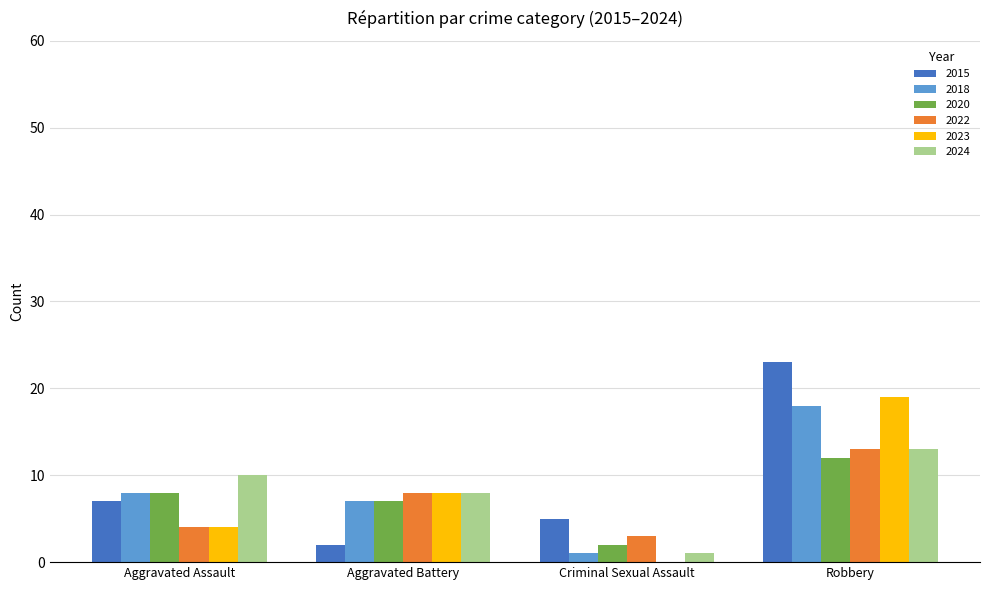

What is the sum of all 2022 values?

28